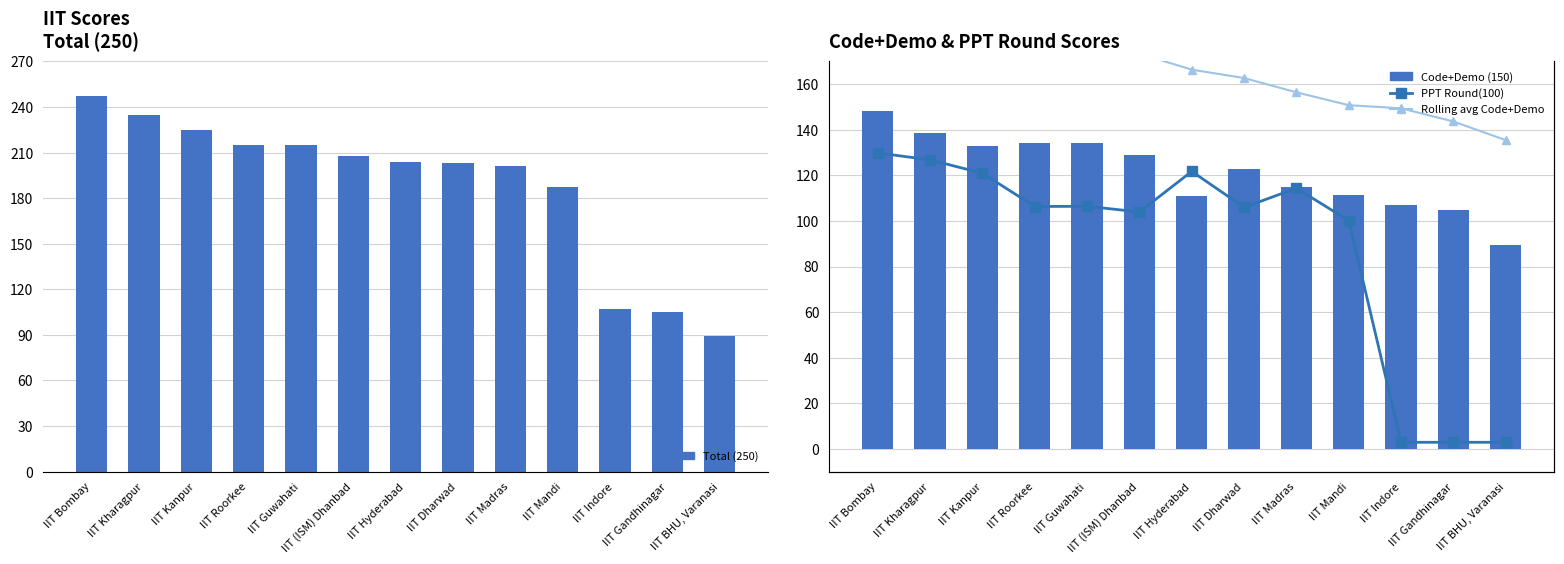

What is the difference between the maximum and second lowest values in the Total (250) series?

142.3